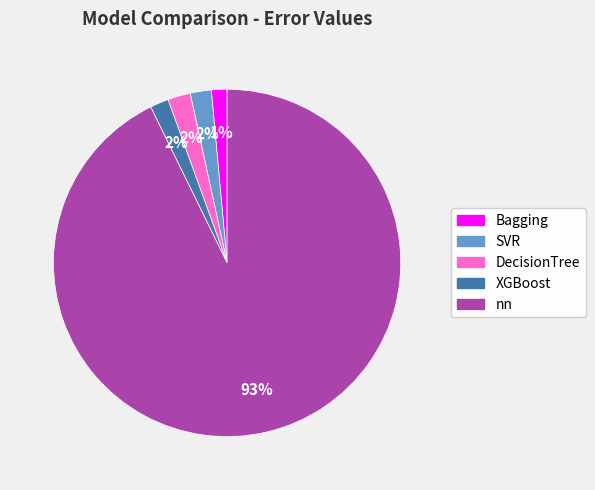

How many segments does this pie chart have?

5